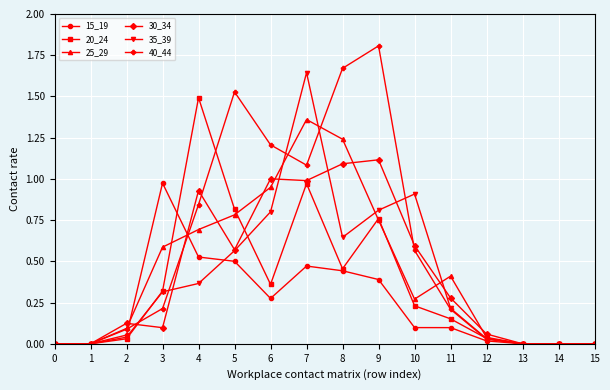

Which series has the largest range (max minus min)?

40_44